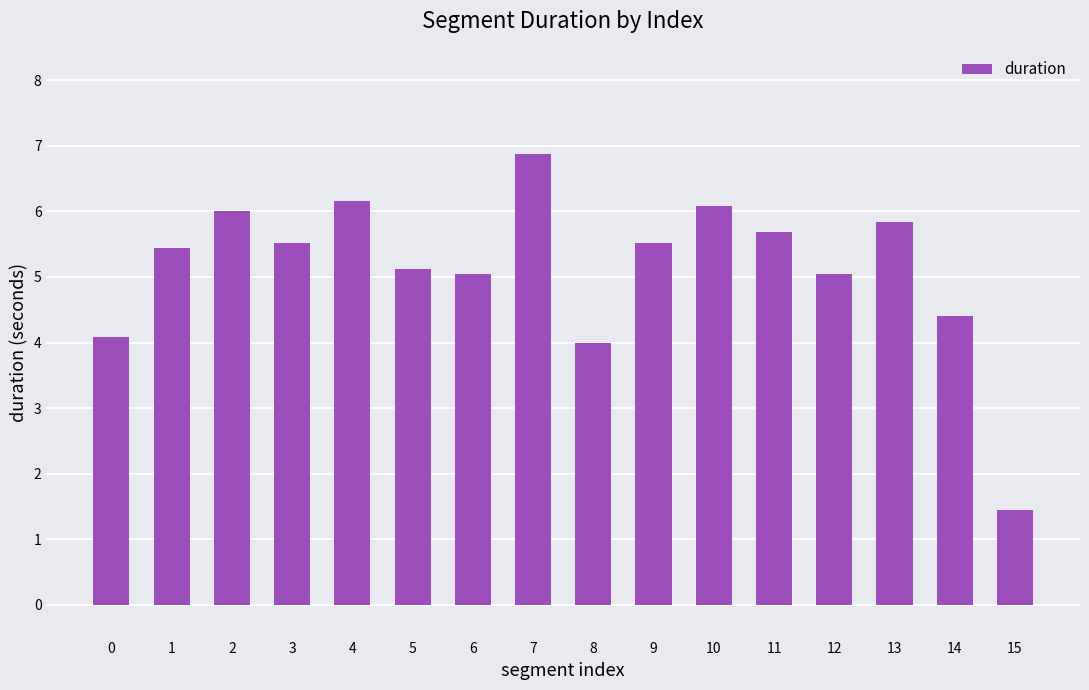

How many categories are shown in the chart?

16